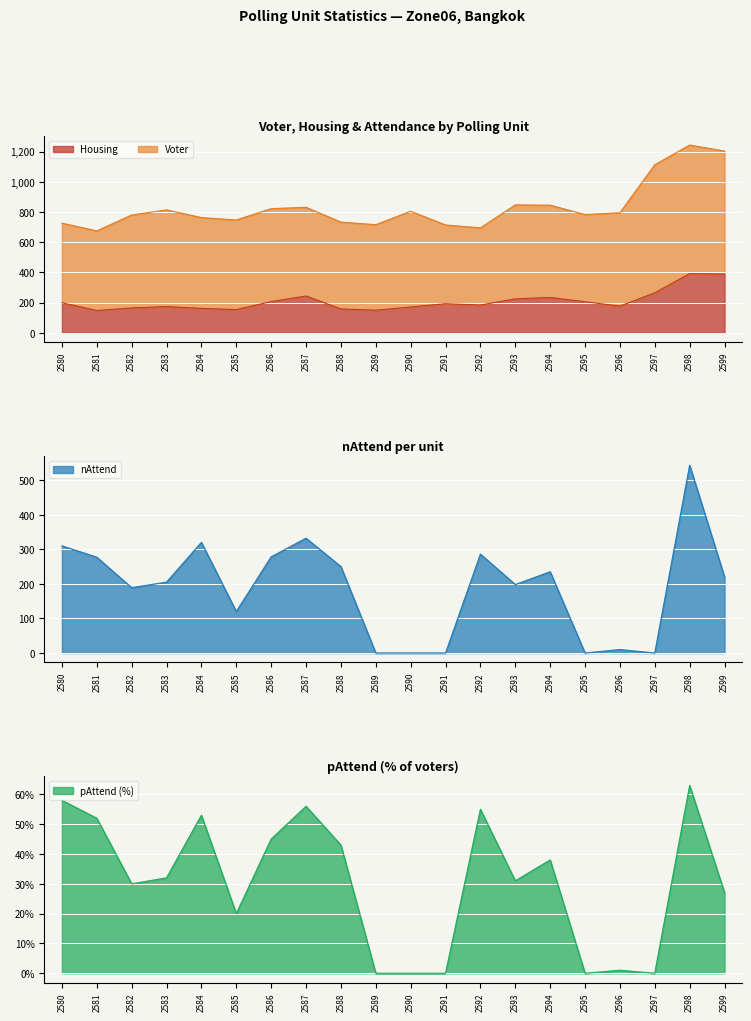

What is the value of the pAttend point at the 9th from the left?

43